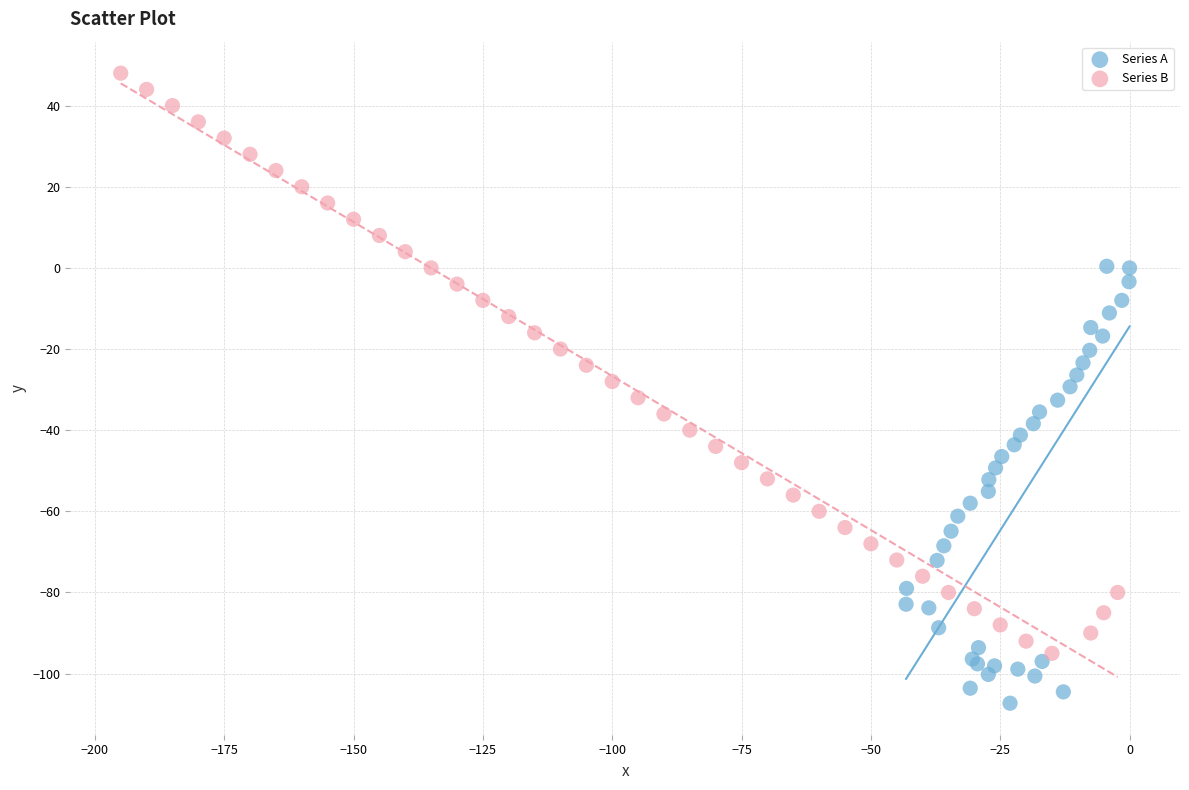

Which series contains the lowest Y value?

Series A